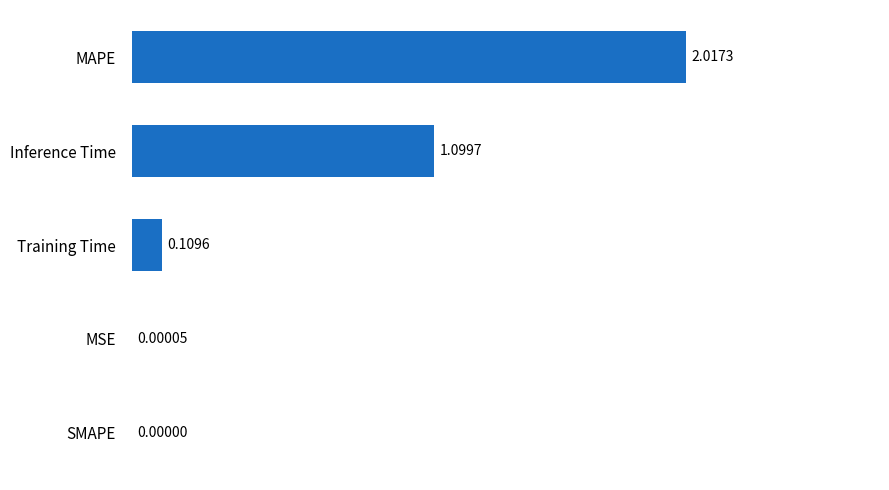

At which label is the value closest to 1?

Inference Time